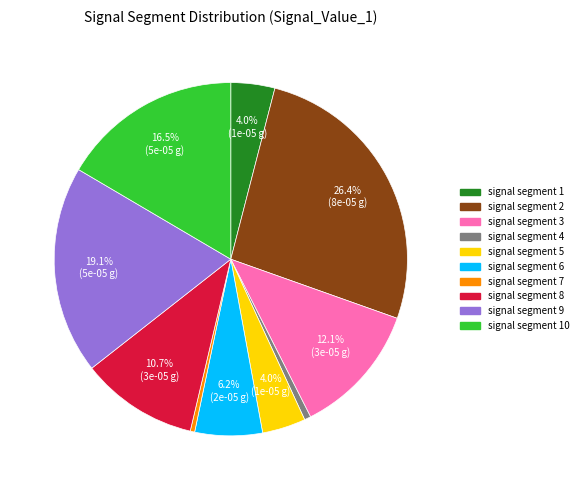

Is there any slice that represents more than half of the pie?

No